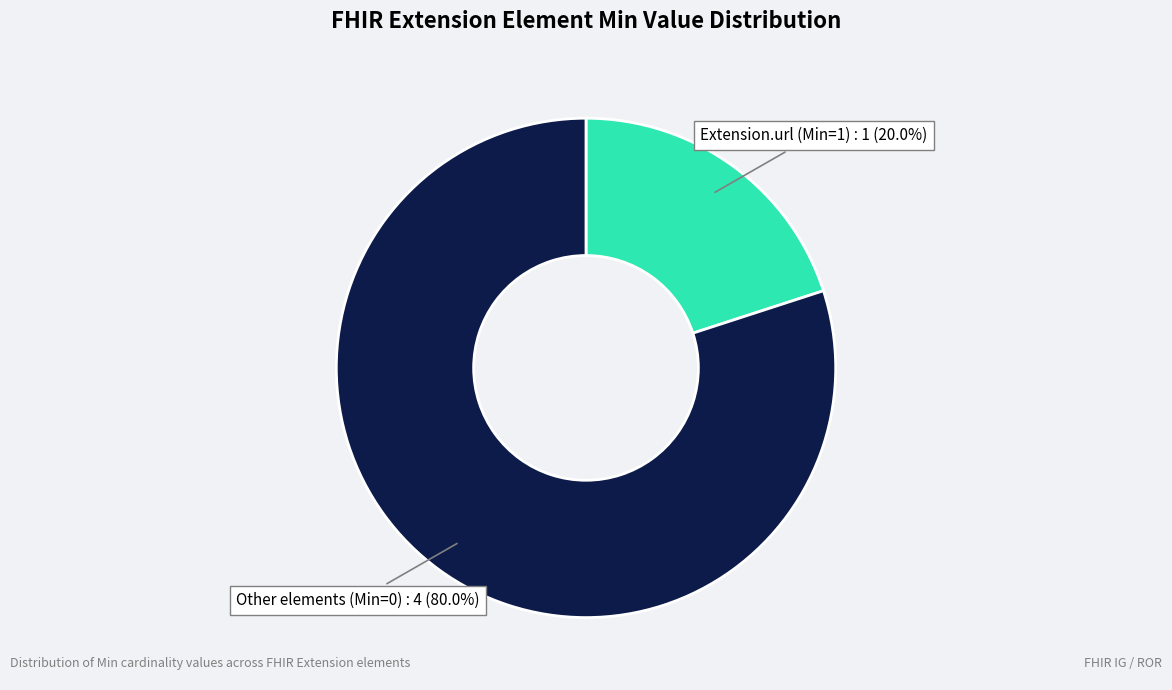

Between Other elements (Min=0) and Extension.url (Min=1), which is larger?

Other elements (Min=0)